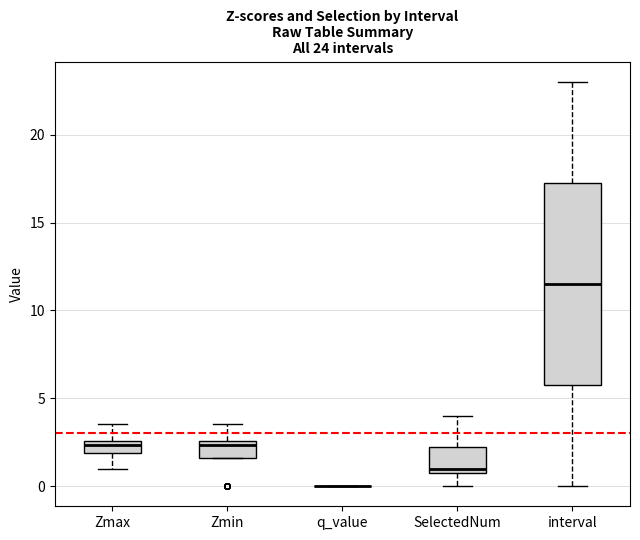

Comparing the boxes themselves (not the whiskers), which one is the tallest?

interval